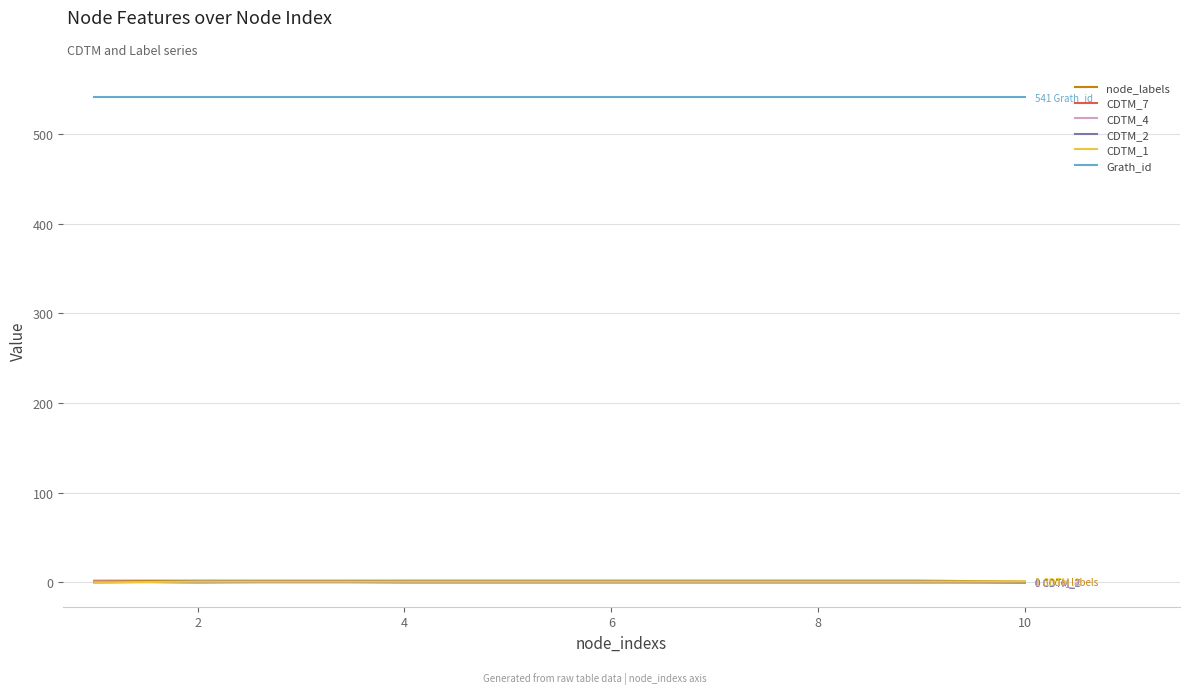

What is the maximum value shown in the chart?

541